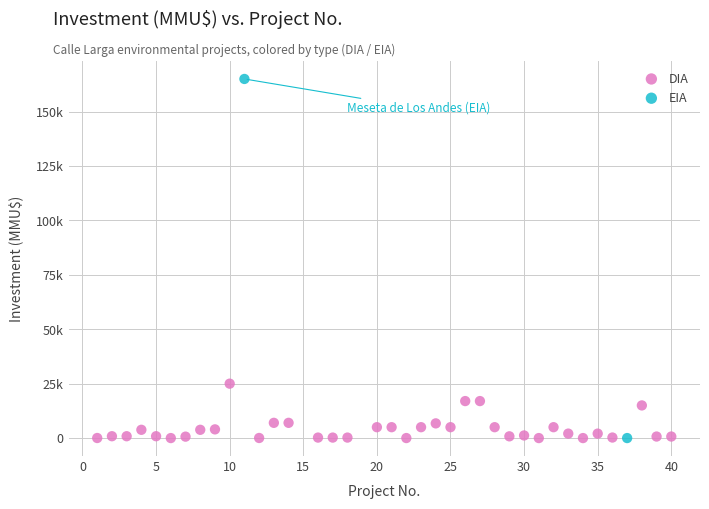

What are all the series names shown in the legend?

DIA, EIA